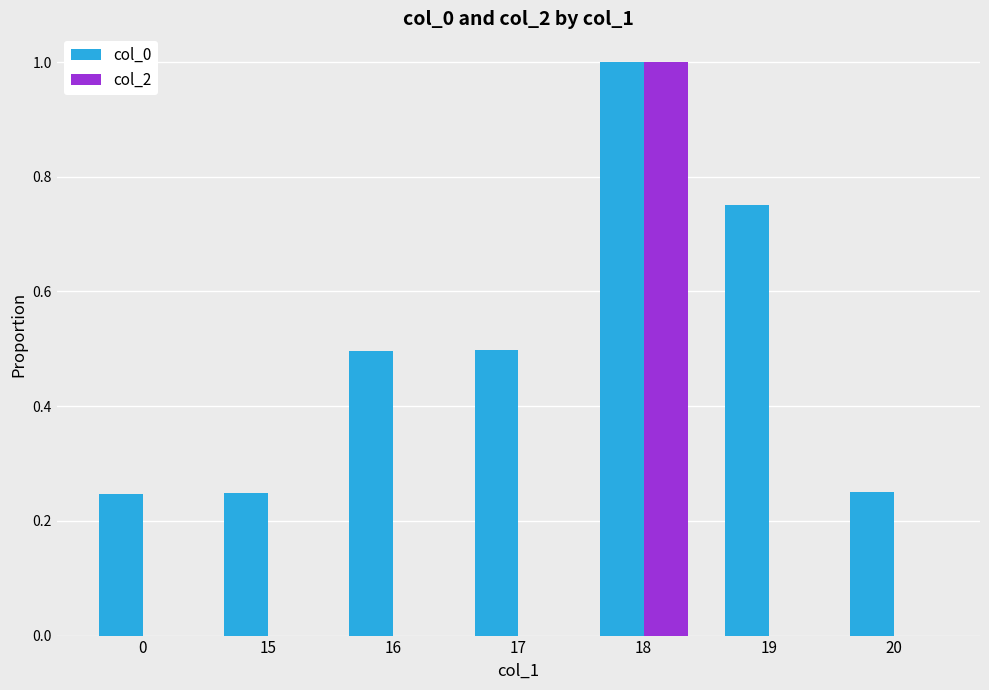

Which label corresponds to the largest value in the chart?

18